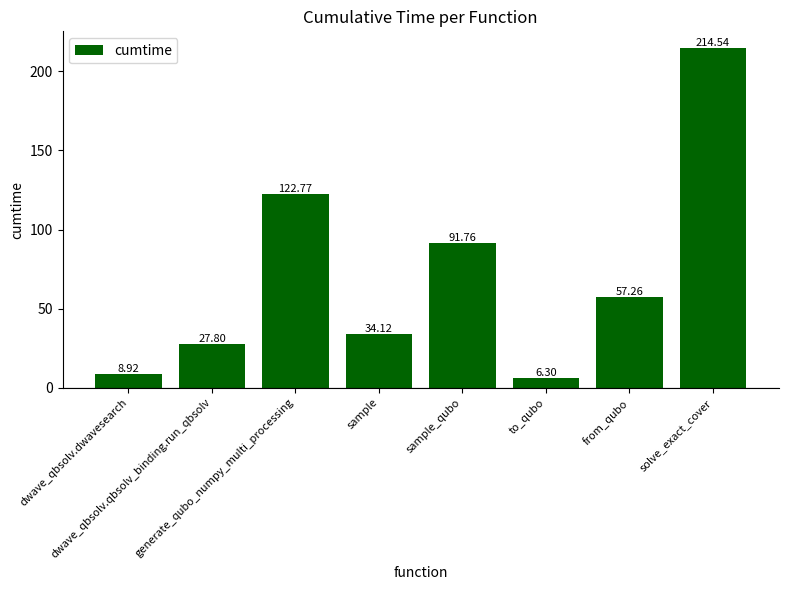

What is the label of the 2nd bar from the left?

dwave_qbsolv.qbsolv_binding.run_qbsolv